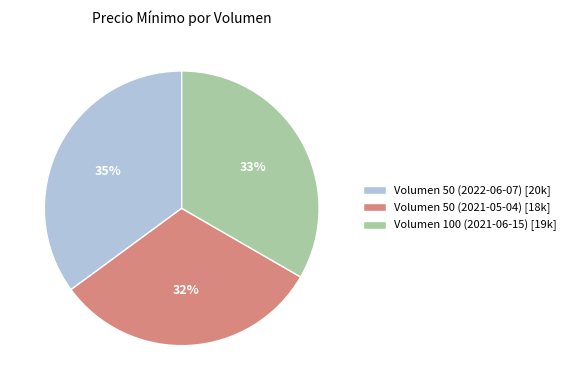

To the nearest percent, what is the average slice percentage?

33%